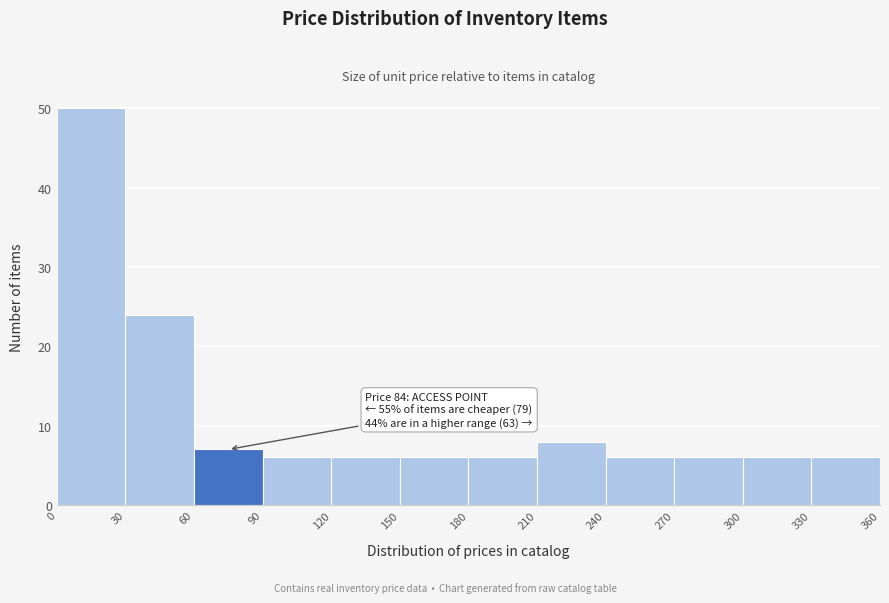

Over which range of the x-axis is the bar tallest?

0 to 30